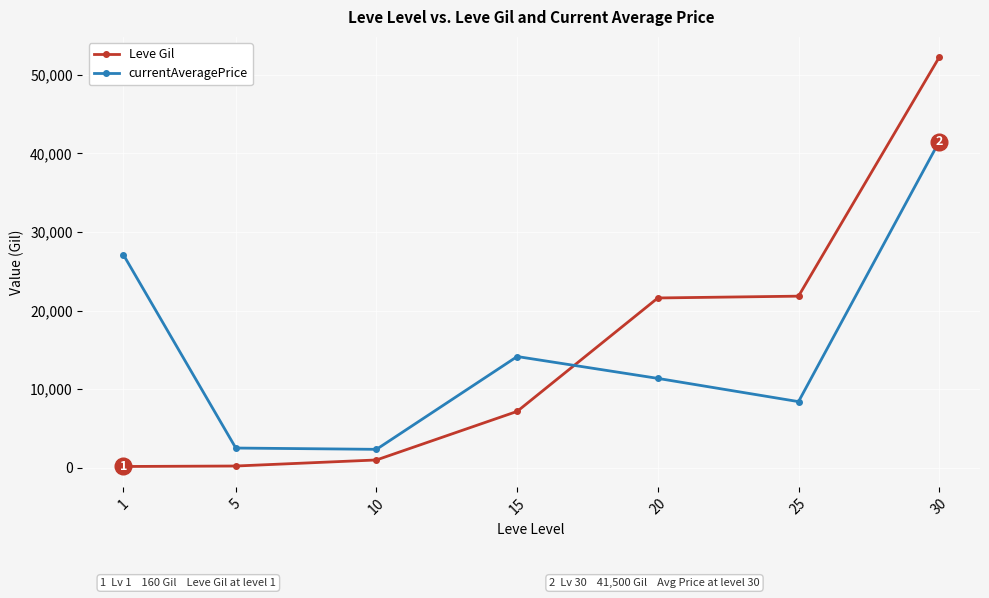

True or false: Leve Gil has a value of 29606.3 at 20.

False